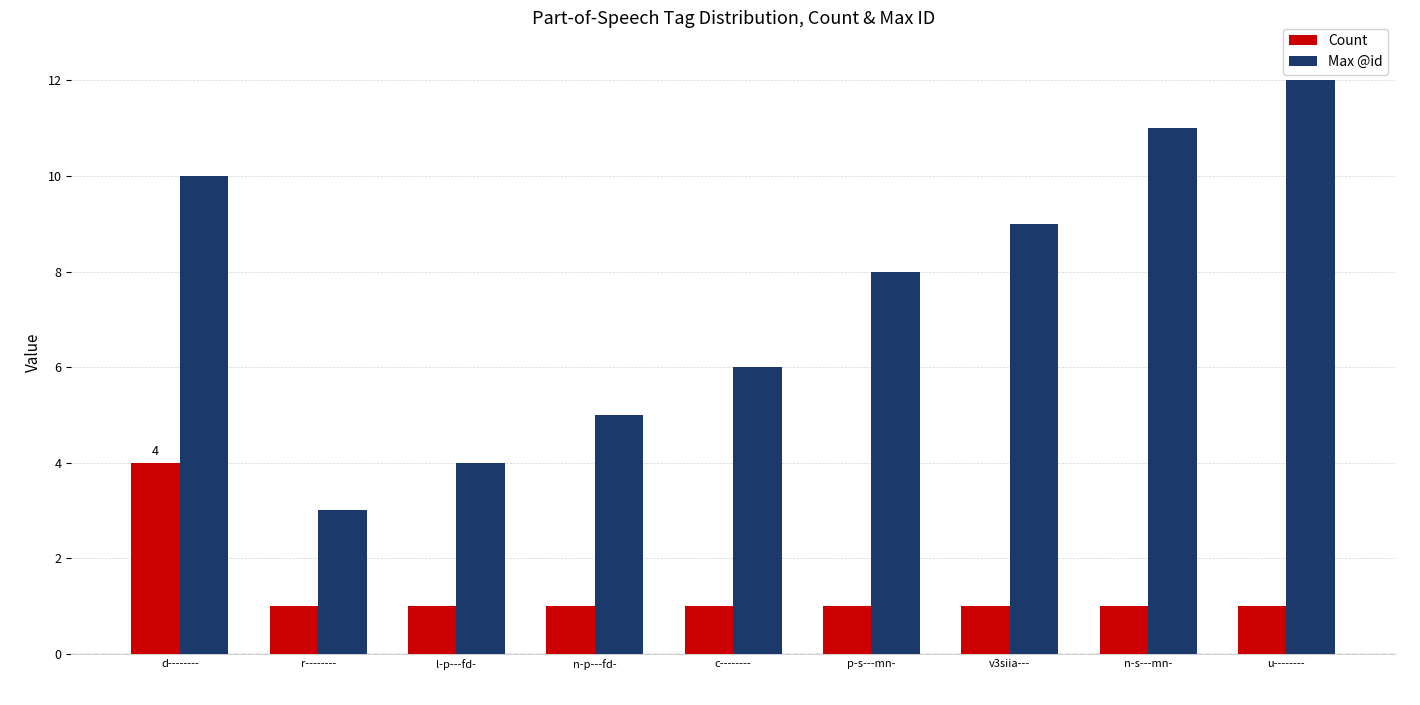

How many Max @id values are between 5 and 10?

5